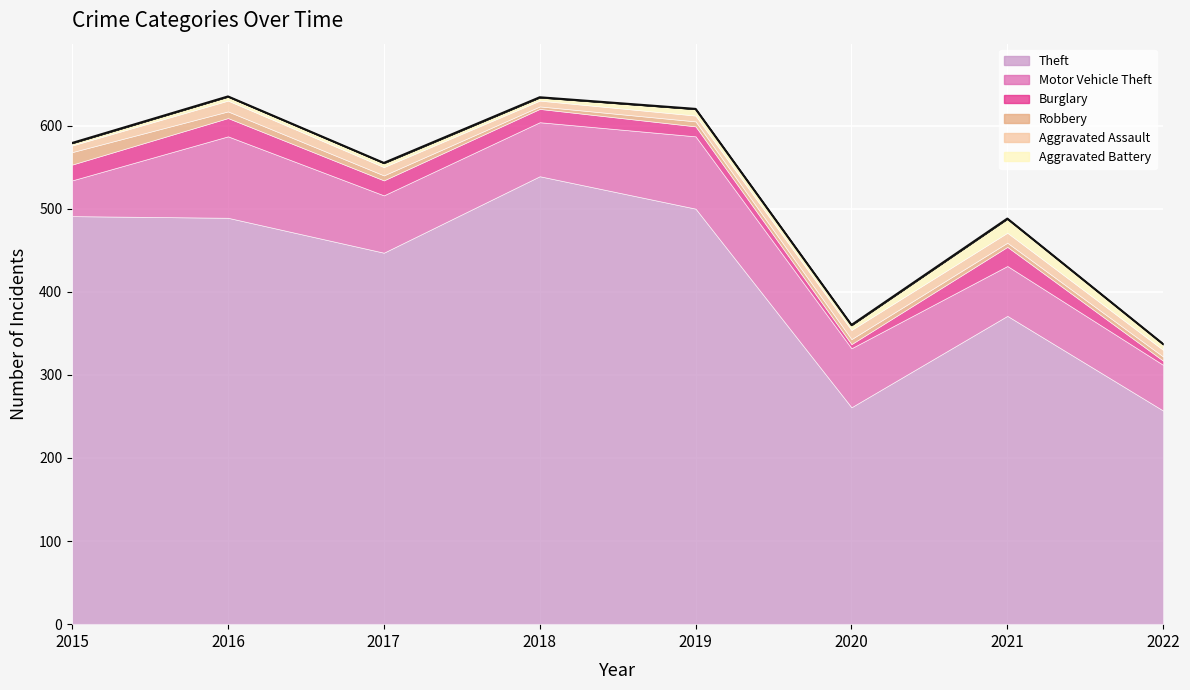

At which category does Theft reach its first local valley?

2017